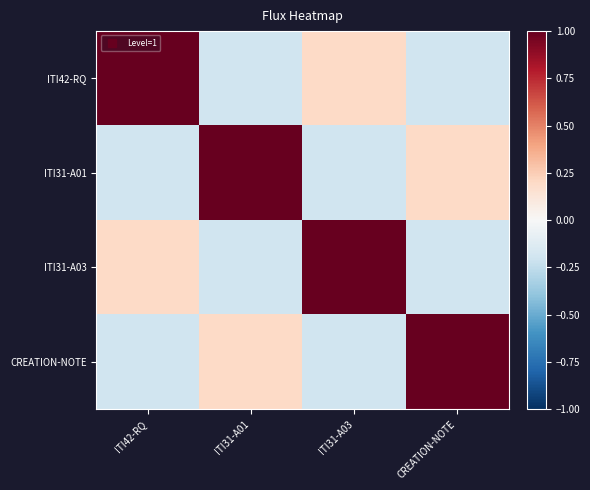

At ITI31-A03, list the series in order from largest to smallest.

ITI31-A03, ITI42-RQ, ITI31-A01, CREATION-NOTE